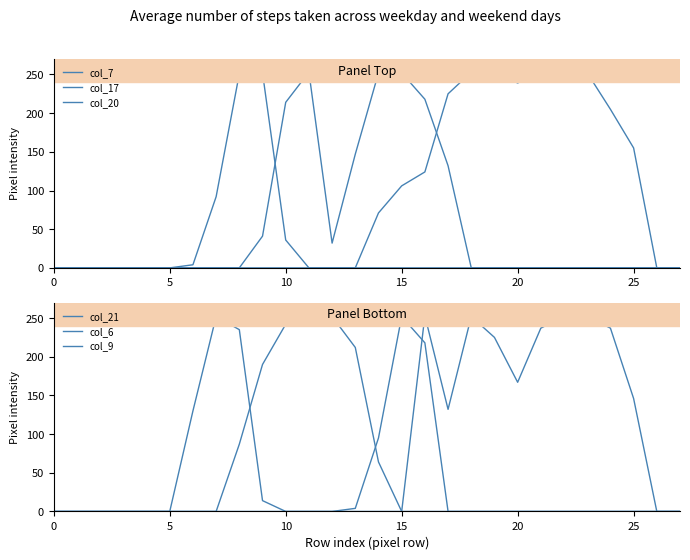

How many distinct data groups are displayed?

6